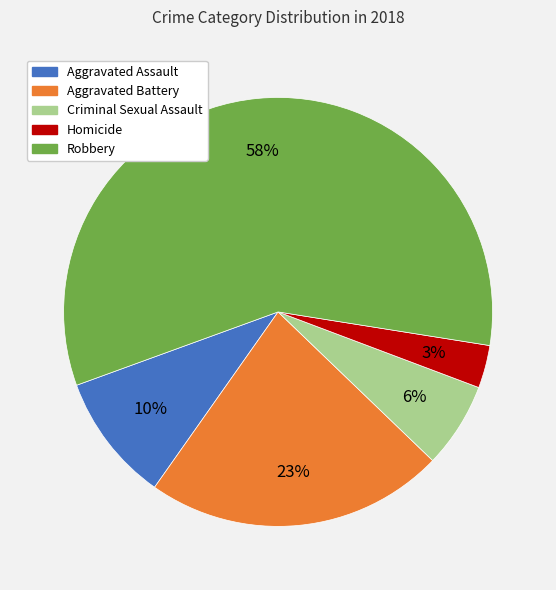

True or false: Aggravated Battery accounts for 17% of the total.

False